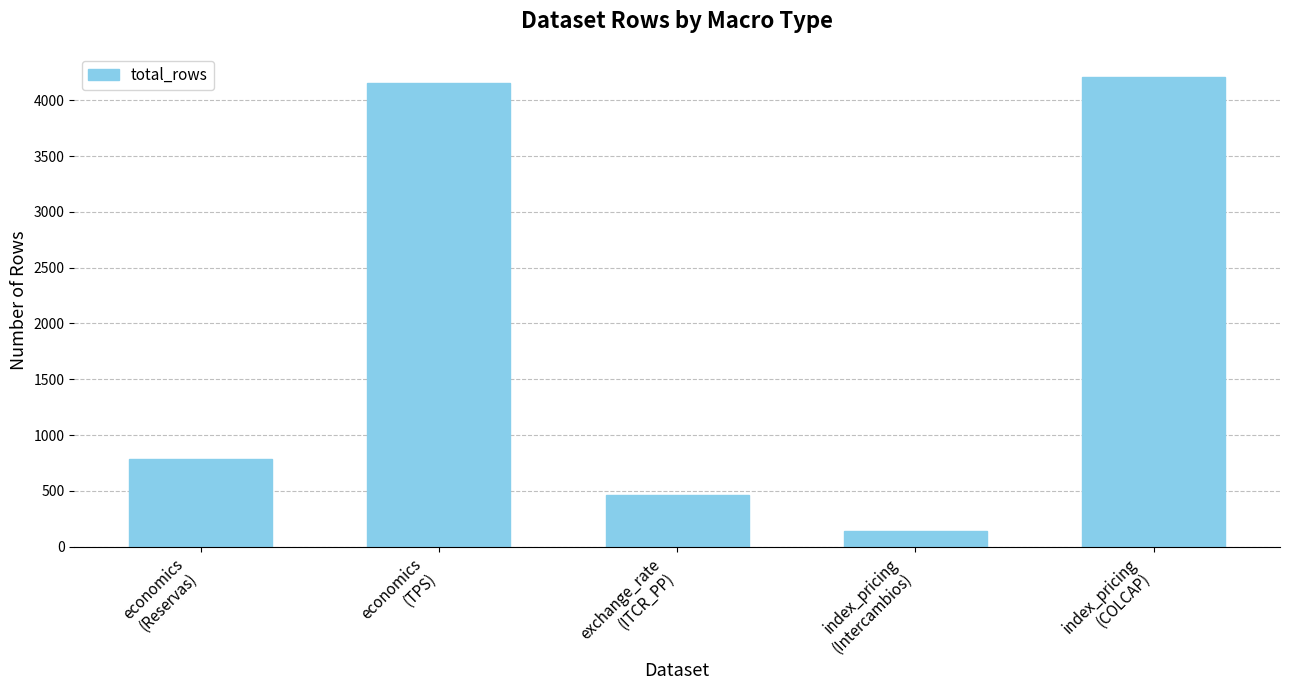

What is the smallest value displayed?

136